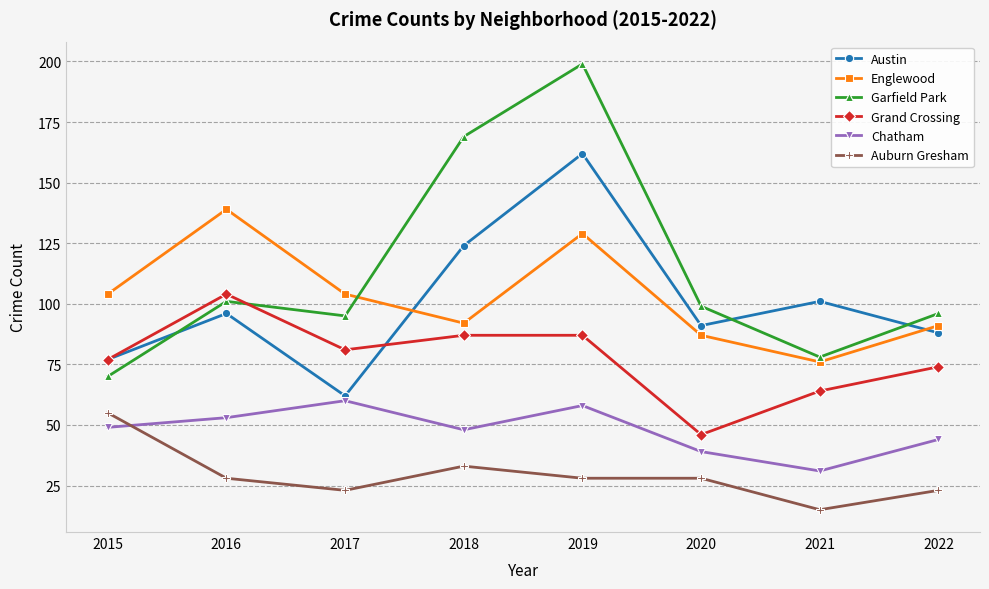

What is the difference between the maximum and minimum values in the Englewood series?

63